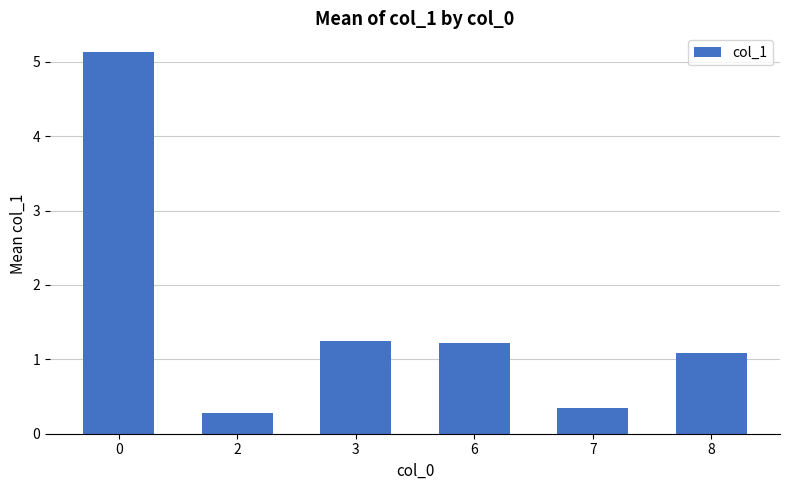

Read the value at 6.

1.2